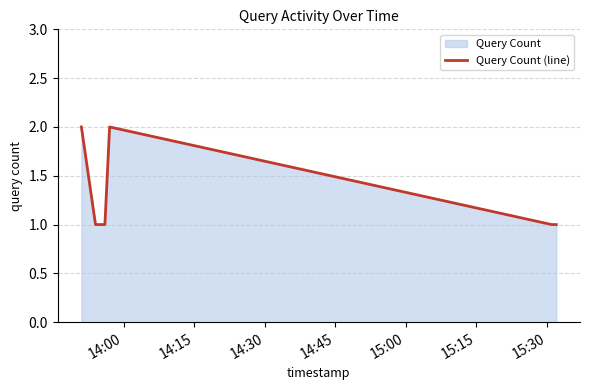

True or false: there are more than 0 points higher than both neighbors.

True